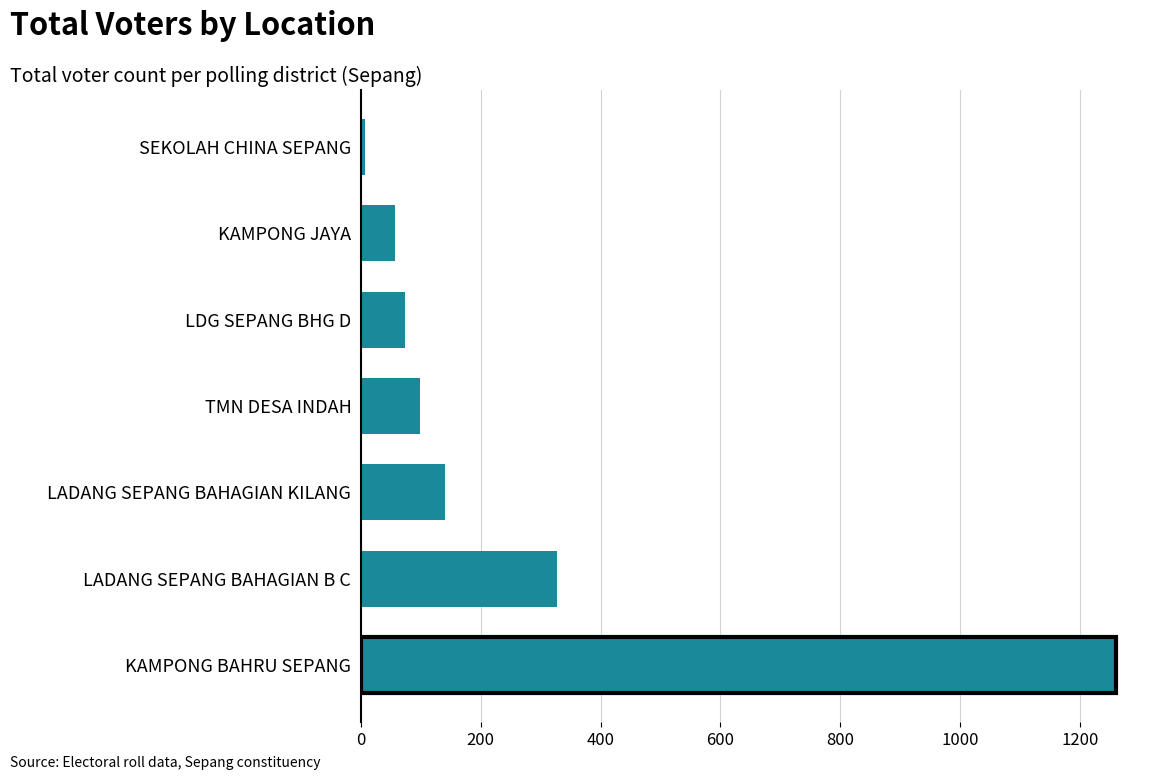

Rank the categories by value from lowest to highest.

SEKOLAH CHINA SEPANG, KAMPONG JAYA, LDG SEPANG BHG D, TMN DESA INDAH, LADANG SEPANG BAHAGIAN KILANG, LADANG SEPANG BAHAGIAN B C, KAMPONG BAHRU SEPANG